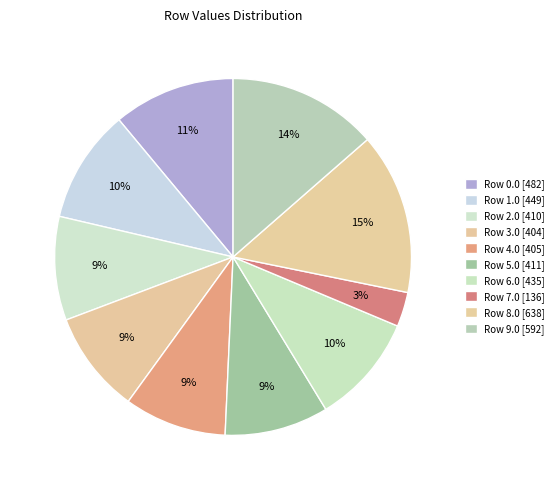

To the nearest percent, what is the combined percentage of Row 8.0 and Row 6.0?

25%